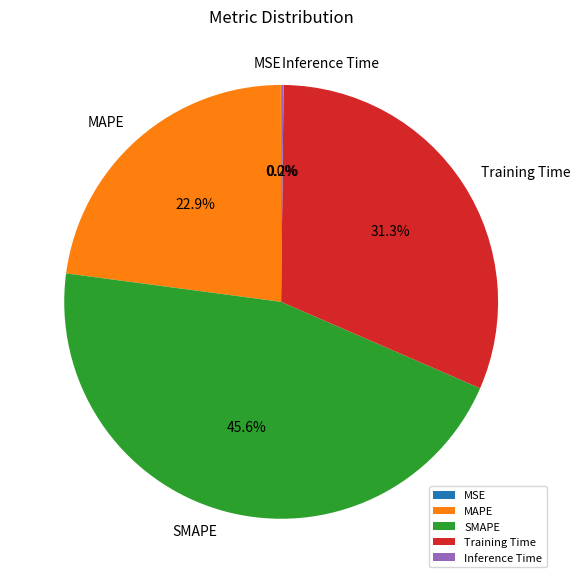

What portion of the pie excludes Training Time?

68.7%